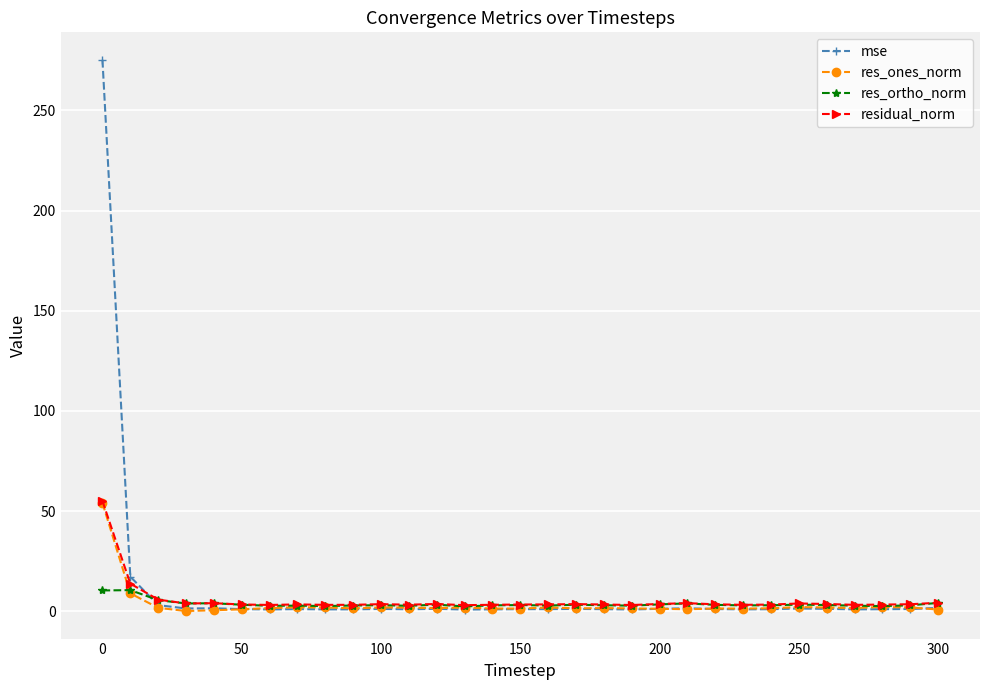

Which series has the largest total across all categories?

mse